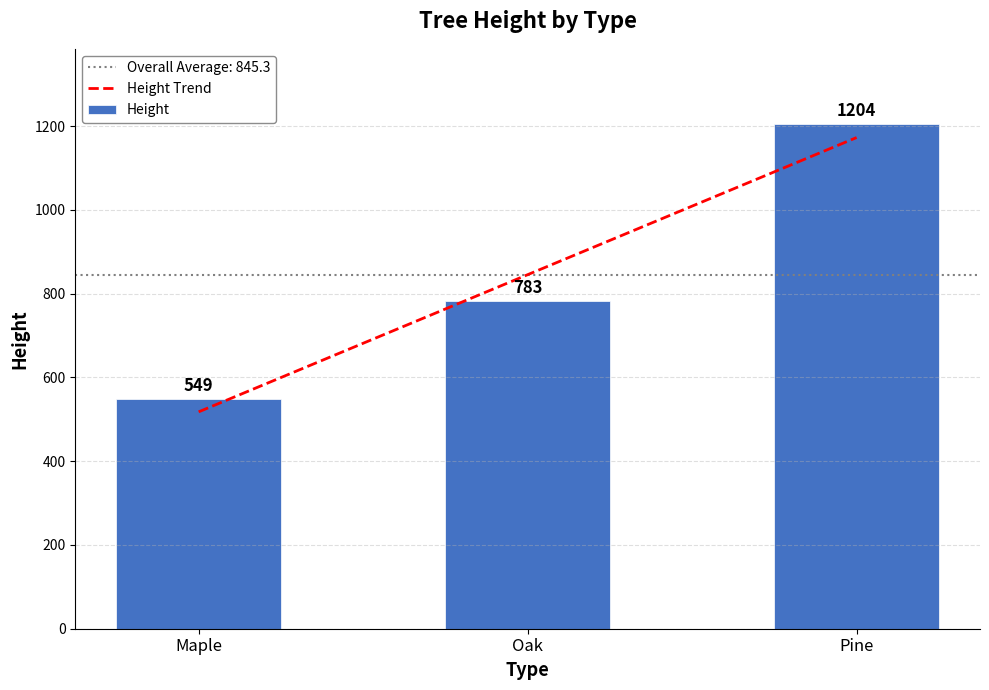

What is the minimum value shown in the chart?

517.8